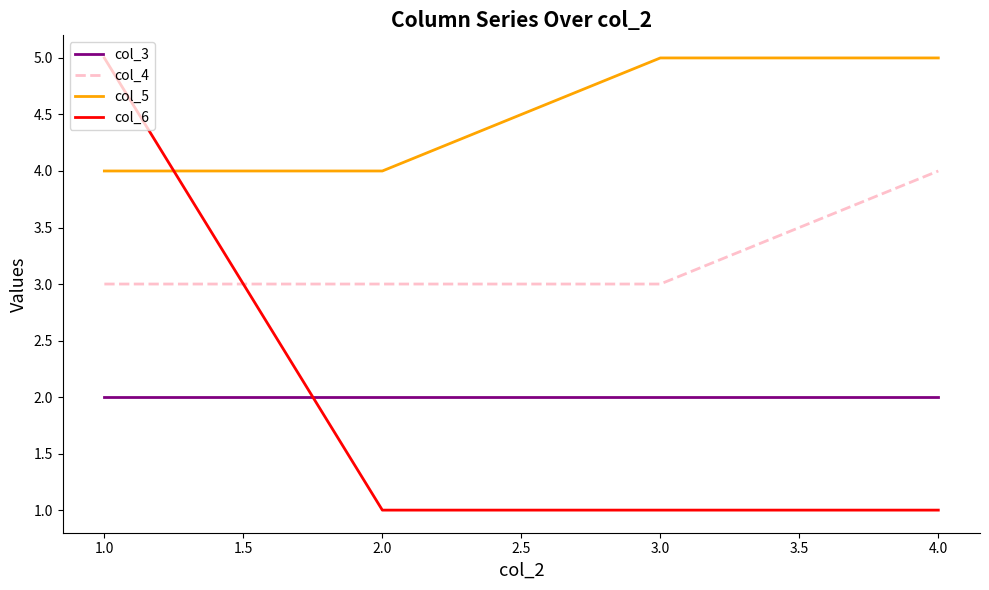

What is the difference between the maximum and minimum values in the col_4 series?

1